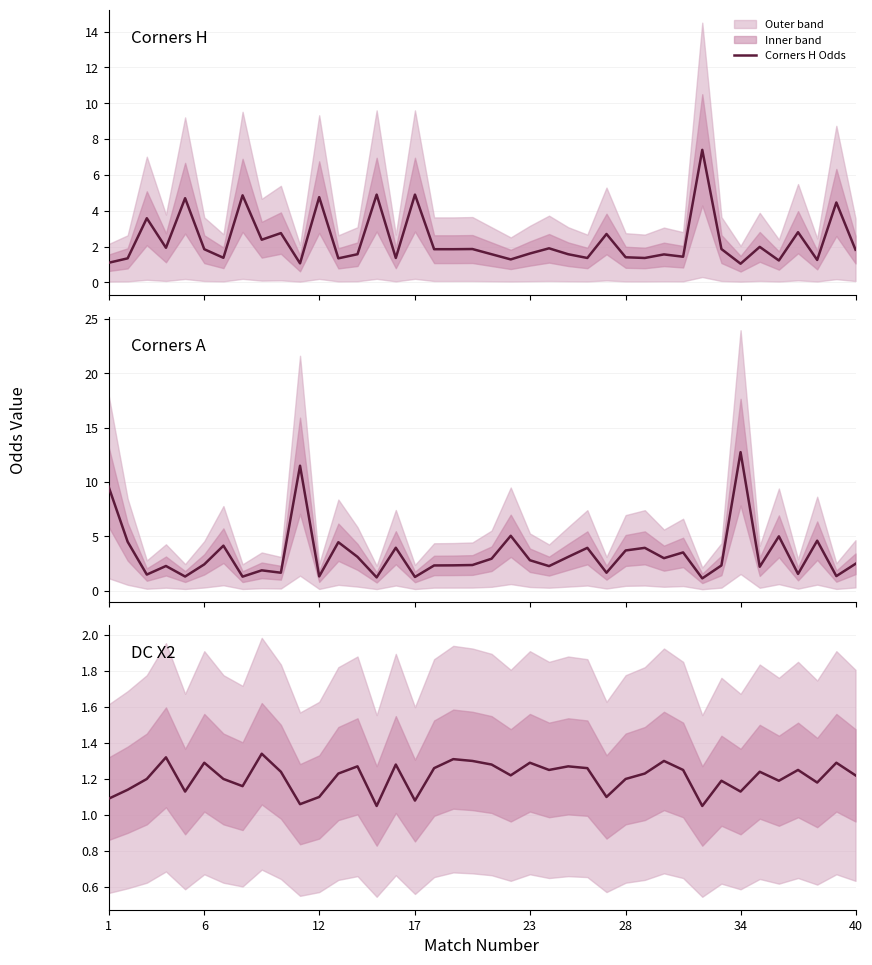

How many interior local valleys does the Corners H Odds series have?

13